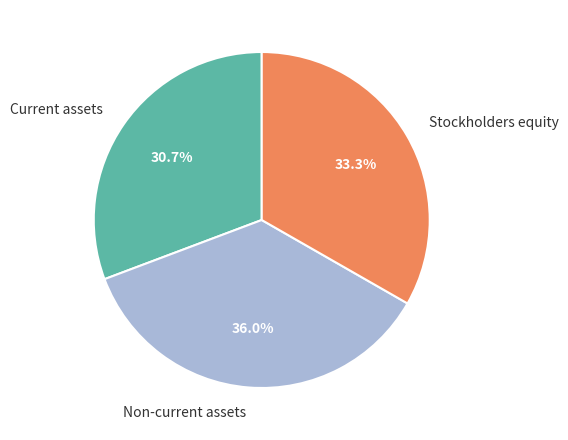

To the nearest percent, what is the difference between the Non-current assets and Stockholders equity slice percentages?

3%